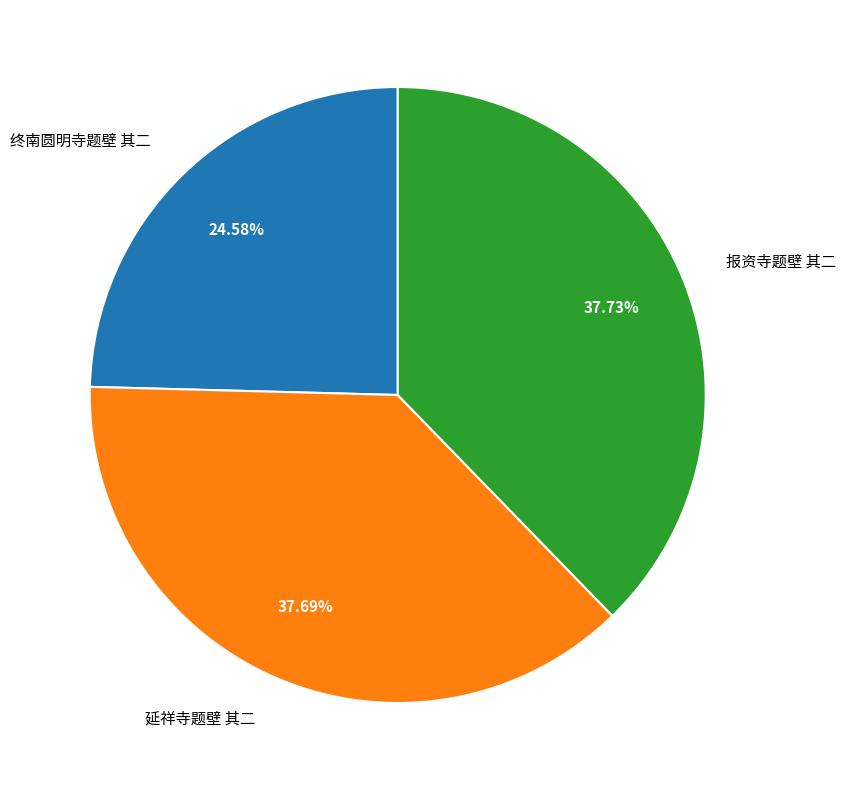

To the nearest percent, what percentage of the pie is 延祥寺题壁 其二?

38%